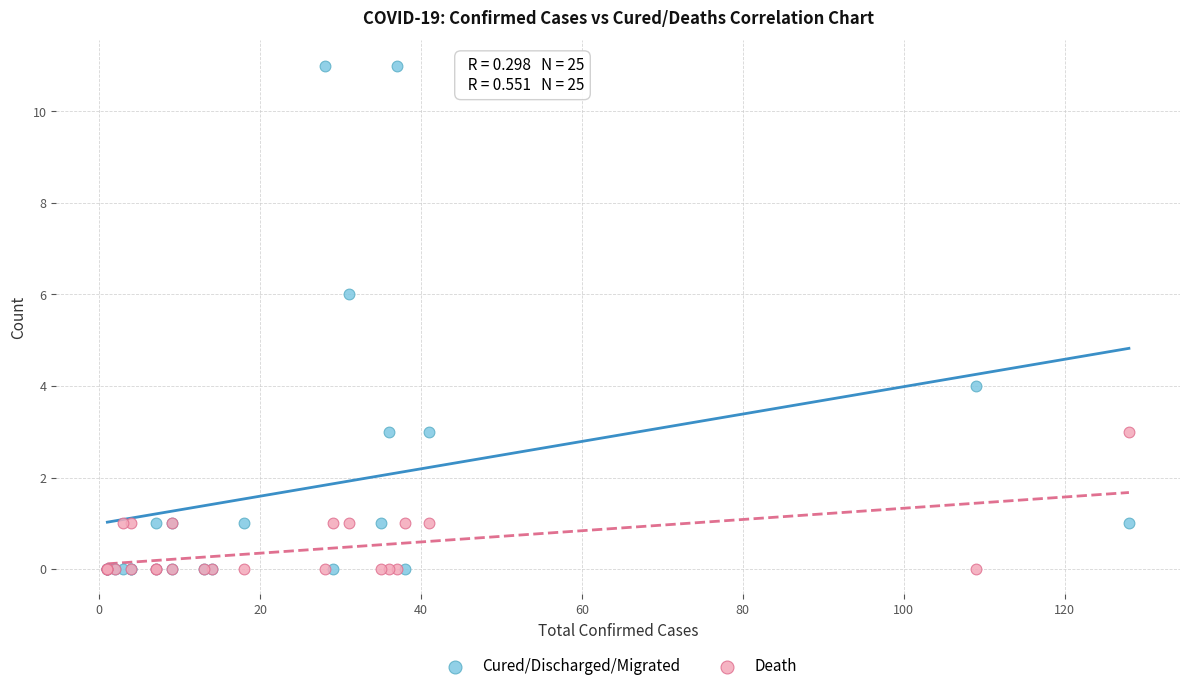

Which series has the widest spread of Y values?

Cured/Discharged/Migrated